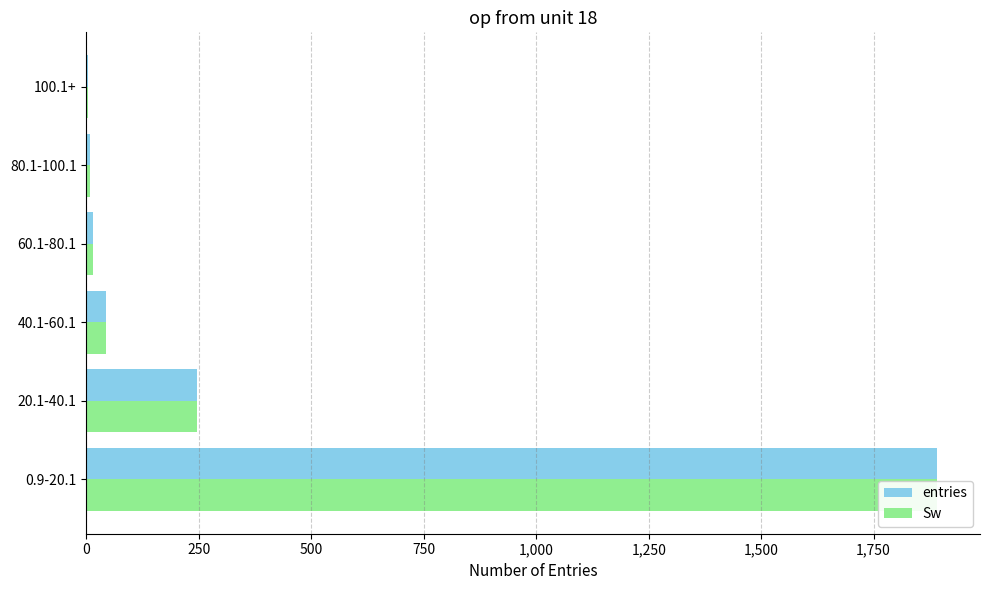

At how many categories does at least one series exceed 1168?

1